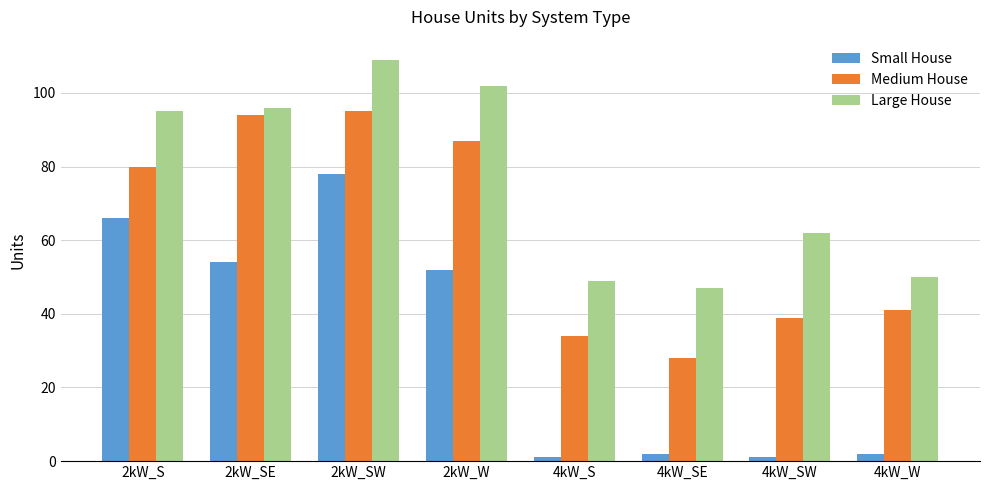

Are the bars horizontal?

No